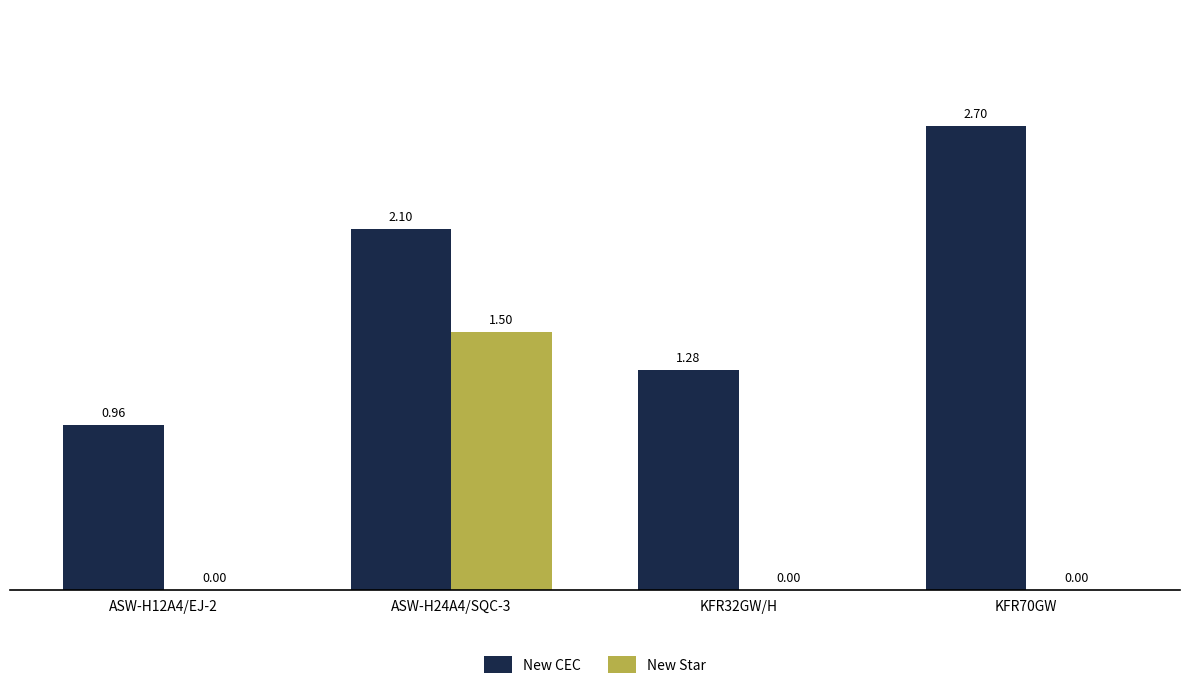

What is the total value across all series at KFR70GW?

2.7